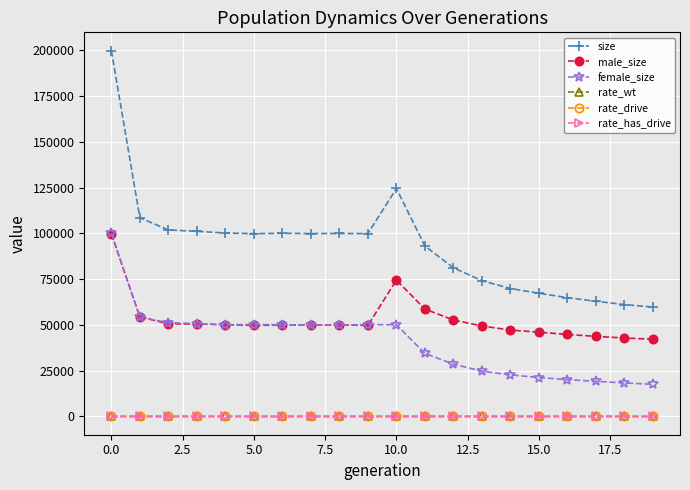

Reading right to left, list all the values displayed in this chart.

size: 59748.0	61148.0	62943.0	64896.0	67319.0	69911.0	74188.0	81251.0	93145.0	124570.0	99925.0	99974.0	99940.0	100088.0	99900.0	100249.0	101149.0	101925.0	108589.0	199912.0
male_size: 42205.0	42847.0	43751.0	44782.0	46070.0	47186.0	49439.0	52693.0	58686.0	74489.0	49732.0	50043.0	49963.0	49989.0	49699.0	50141.0	50440.0	50636.0	54410.0	99722.0
female_size: 17543.0	18301.0	19192.0	20114.0	21249.0	22725.0	24749.0	28558.0	34459.0	50081.0	50193.0	49931.0	49977.0	50099.0	50201.0	50108.0	50709.0	51289.0	54179.0	100190.0
rate_wt: 0.6	0.6	0.6	0.6	0.6	0.6	0.7	0.7	0.7	0.8	1.0	1.0	1.0	1.0	1.0	1.0	1.0	1.0	1.0	1.0
rate_drive: 0.4	0.4	0.4	0.4	0.4	0.4	0.3	0.3	0.3	0.2	0.0	0.0	0.0	0.0	0.0	0.0	0.0	0.0	0.0	0.0
rate_has_drive: 0.4	0.4	0.4	0.4	0.4	0.4	0.3	0.3	0.3	0.2	0.0	0.0	0.0	0.0	0.0	0.0	0.0	0.0	0.0	0.0